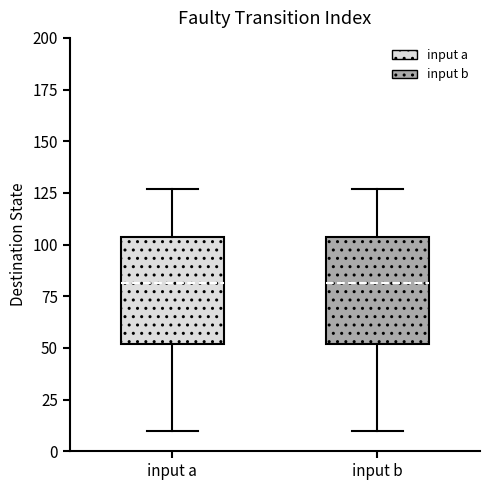

Reading left to right, transcribe this box plot: for each box, give where its median line is, the range the box spans, and where its two whiskers end, as read against the y-axis. The values are not printed on the chart, so give them approximately, as read against the axis.

input a: median 80, box 50 to 105, whiskers 10 to 125
input b: median 80, box 50 to 105, whiskers 10 to 125